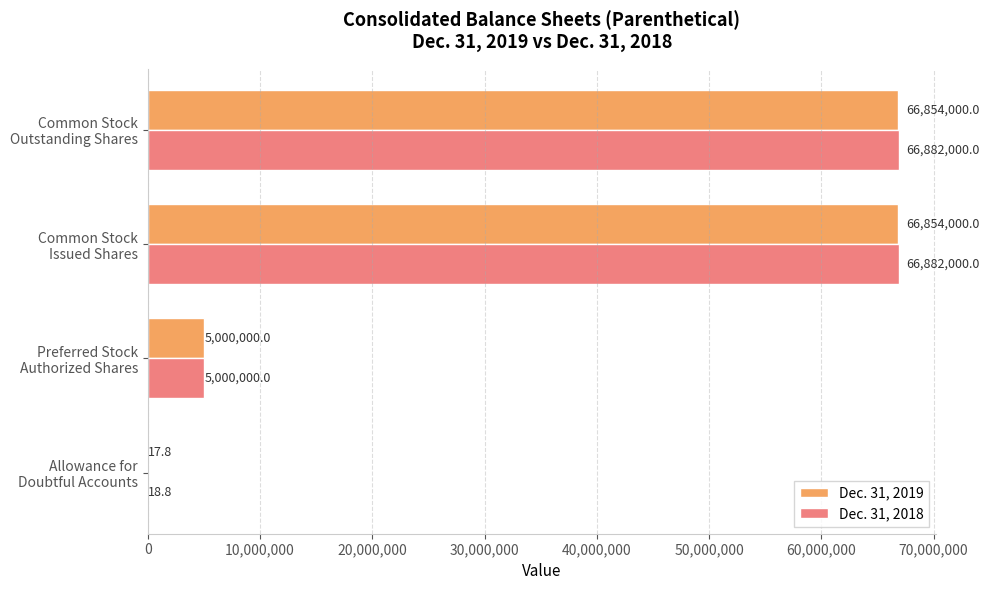

What is the sum of all Dec. 31, 2018 values?

138764018.8